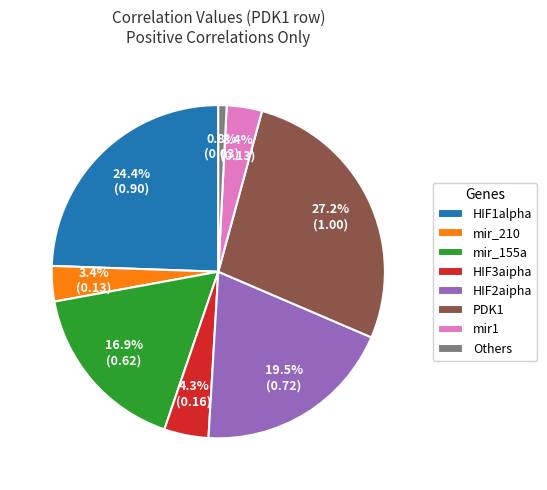

How much of the chart is everything except mir_210?

96.6%